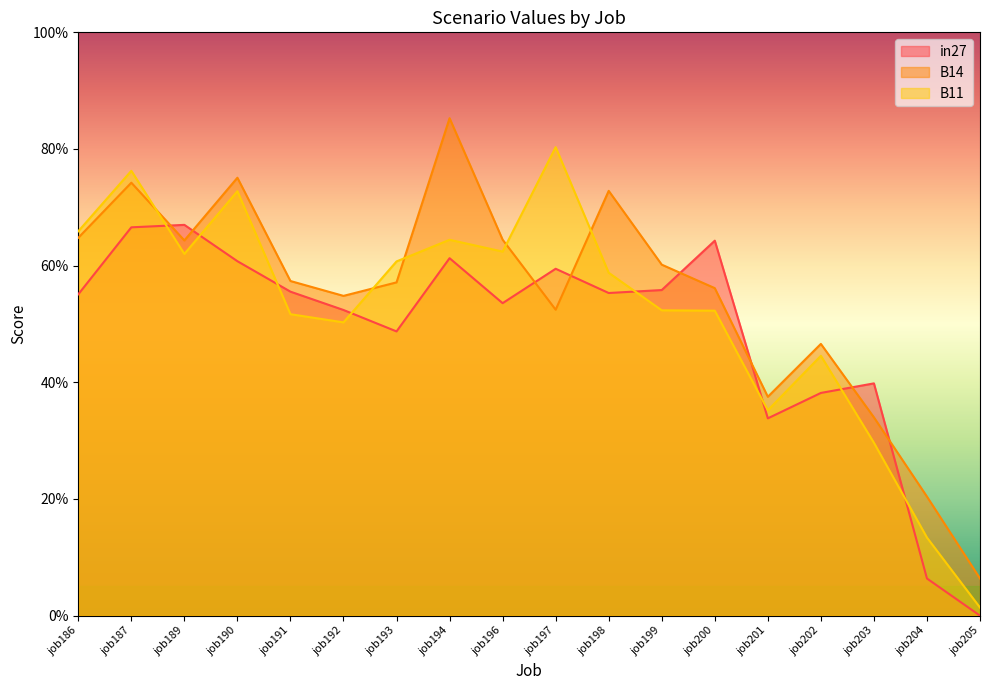

What are all the series names shown in the legend?

in27, B14, B11